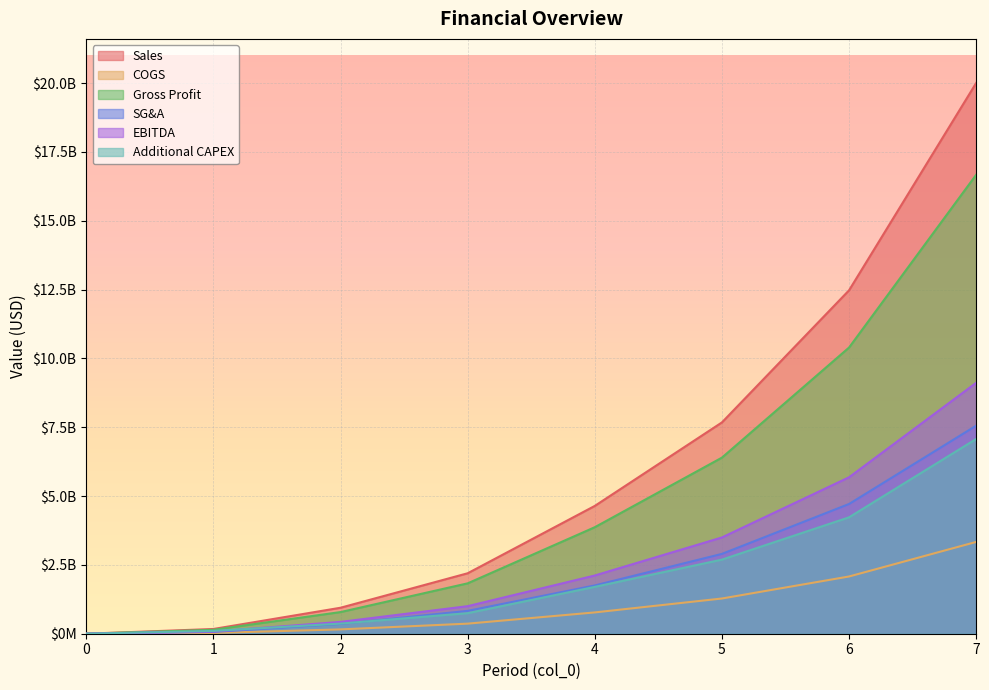

What is the value of the EBITDA point at the 7th from the left?

5683644667.1